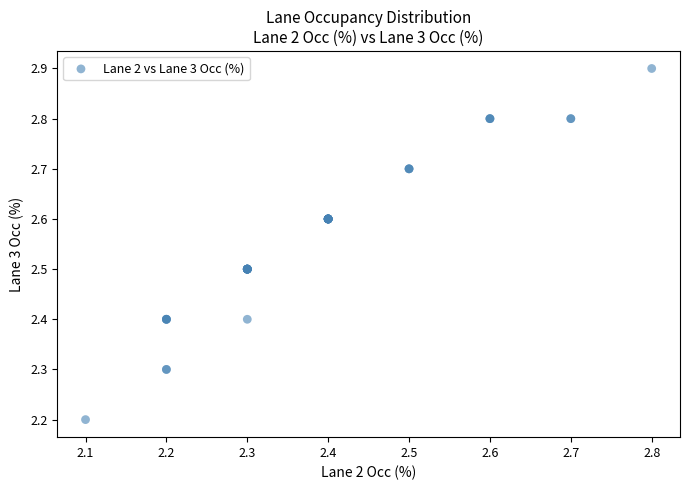

What Y value in the scatter plot is closest to 2?

2.2